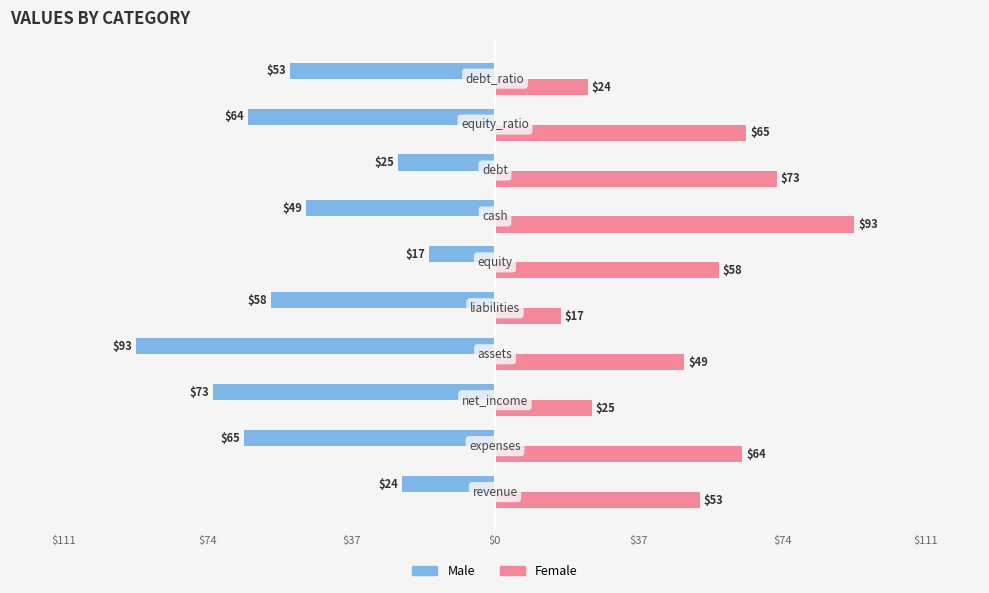

What are all the series names shown in the legend?

Male, Female